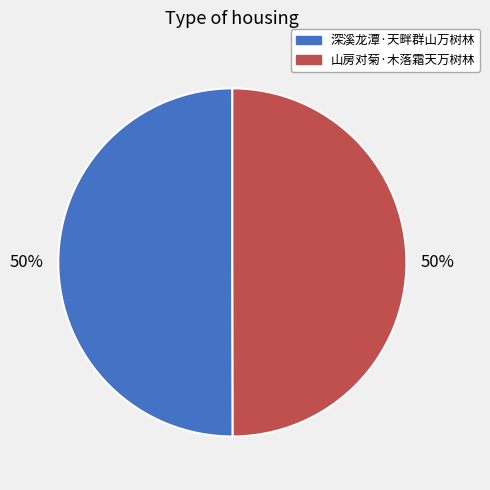

To the nearest percent, what is the combined percentage of 山房对菊·木落霜天万树林 and 深溪龙潭·天畔群山万树林?

100%